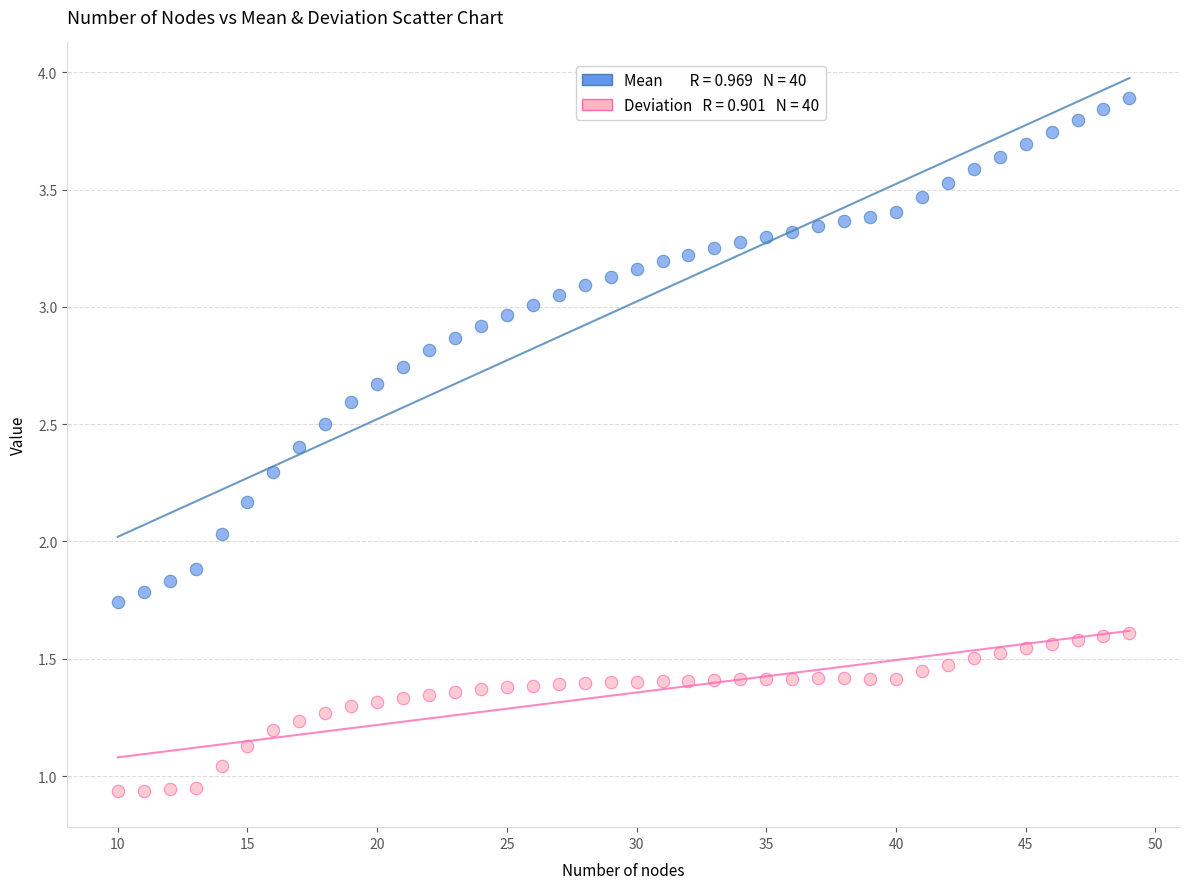

Across all data points, what is the range of X values (max minus min)?

39.0